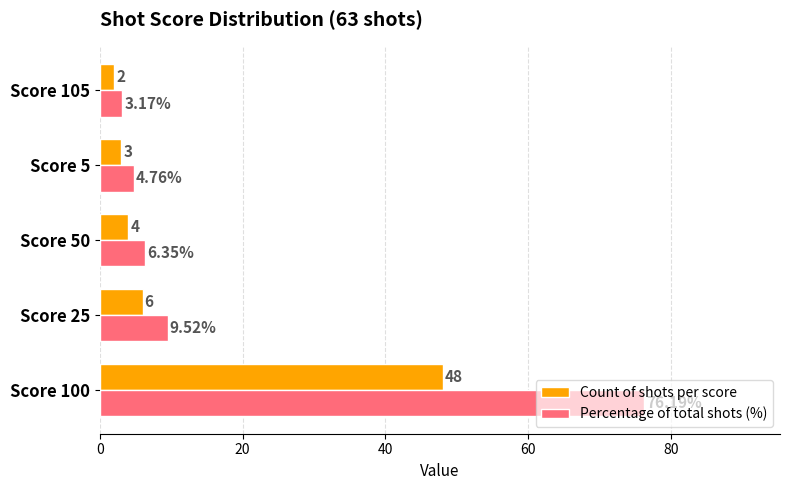

Rank the series by their maximum value, from highest to lowest.

Percentage of total shots (%), Count of shots per score